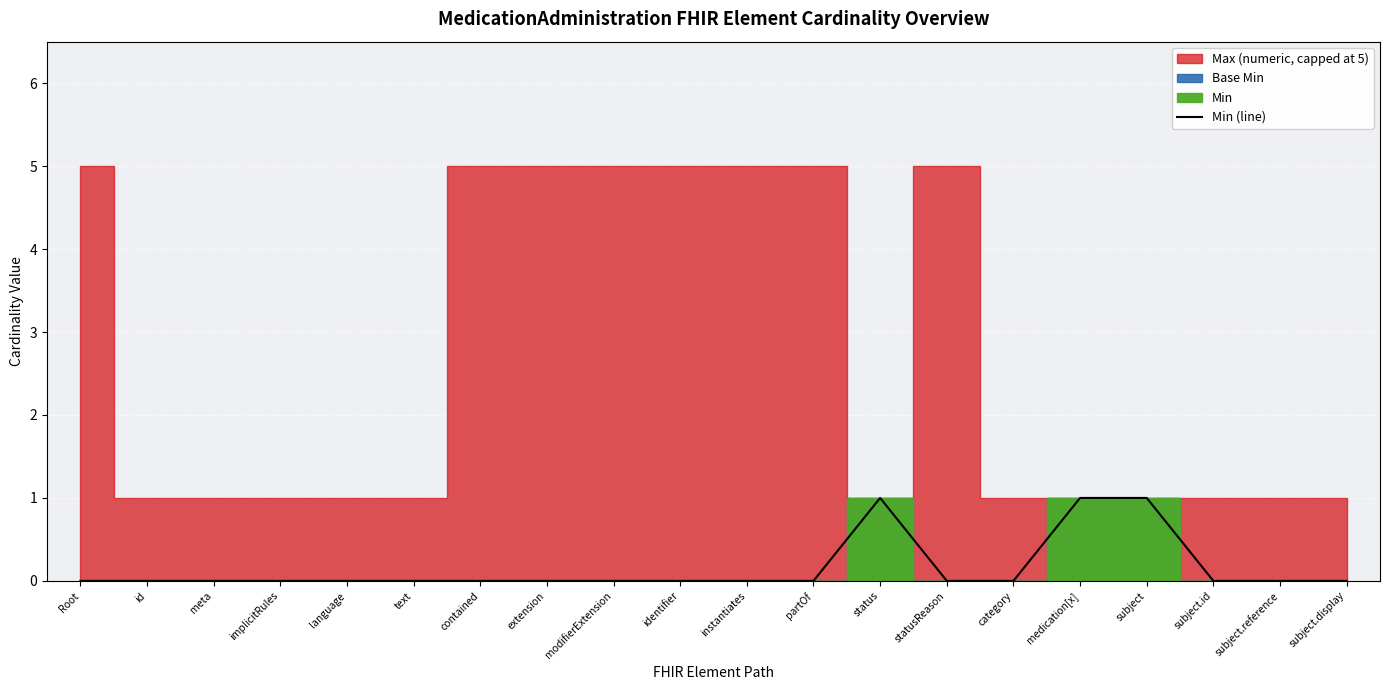

How many lines are shown in the chart?

1